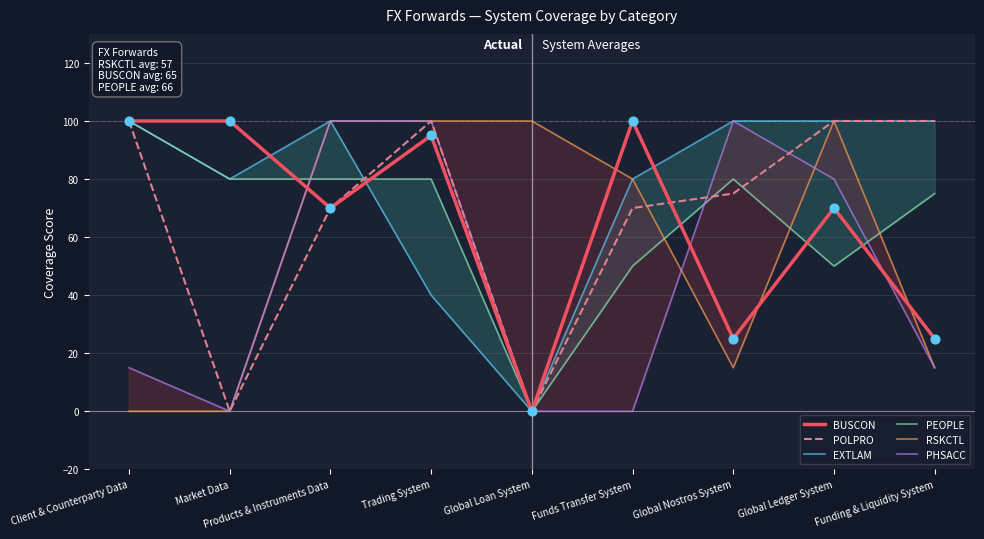

At which category is the sum across all series the highest?

Products & Instruments Data